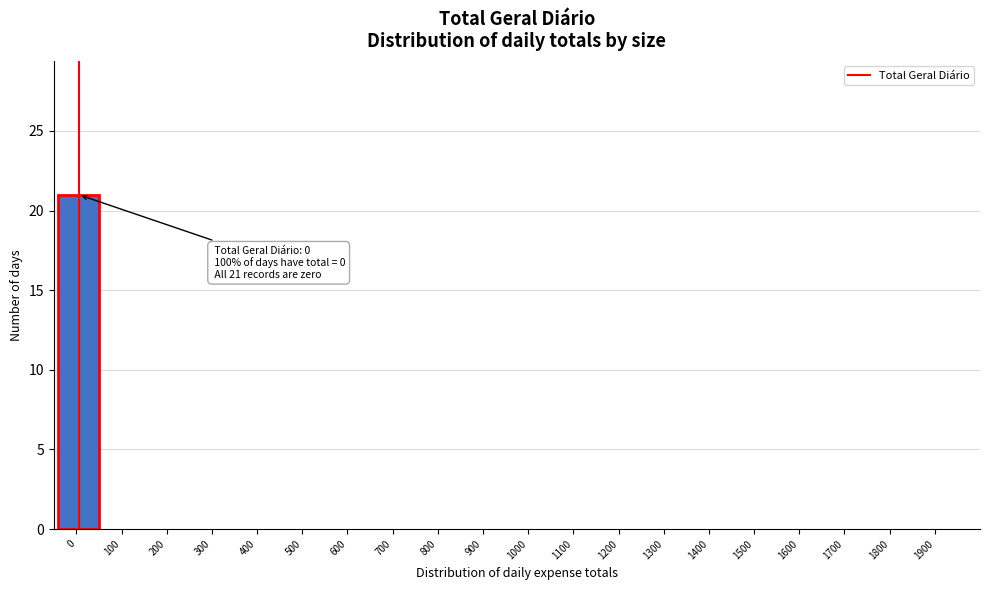

Reading left to right, transcribe all the data shown in this chart.

0=21	100=0	200=0	300=0	400=0	500=0	600=0	700=0	800=0	900=0	1000=0	1100=0	1200=0	1300=0	1400=0	1500=0	1600=0	1700=0	1800=0	1900=0